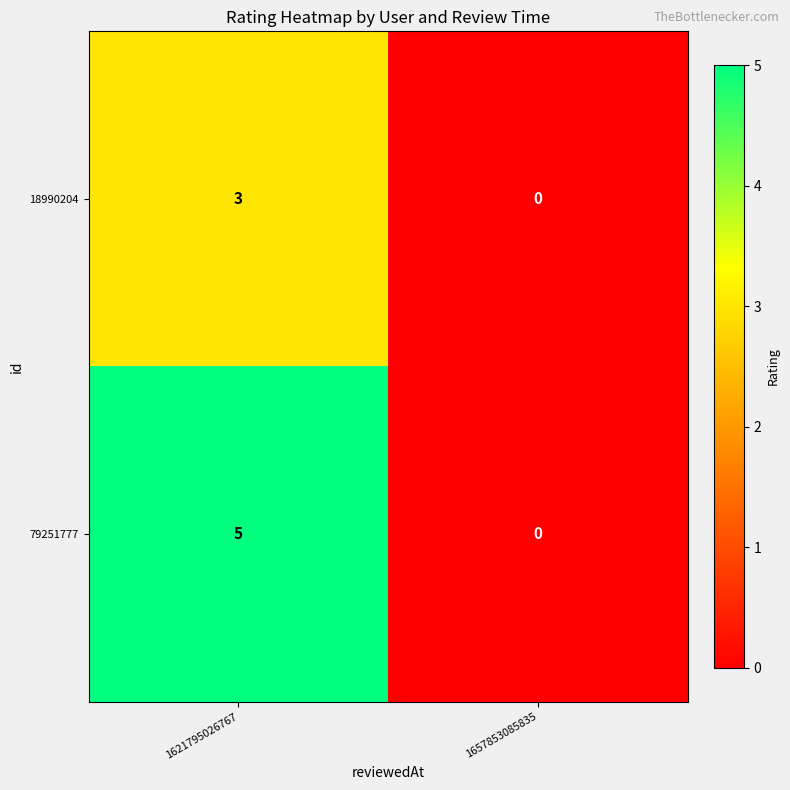

At 1621795026767, list the series in order from smallest to largest.

18990204, 79251777